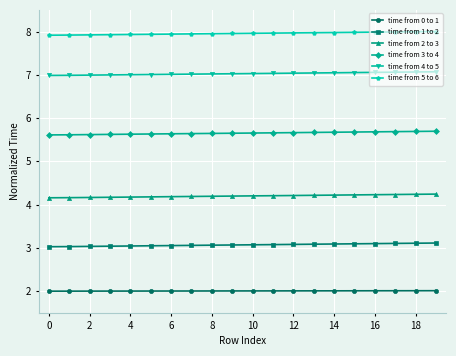

At how many categories does at least one series exceed 3?

20